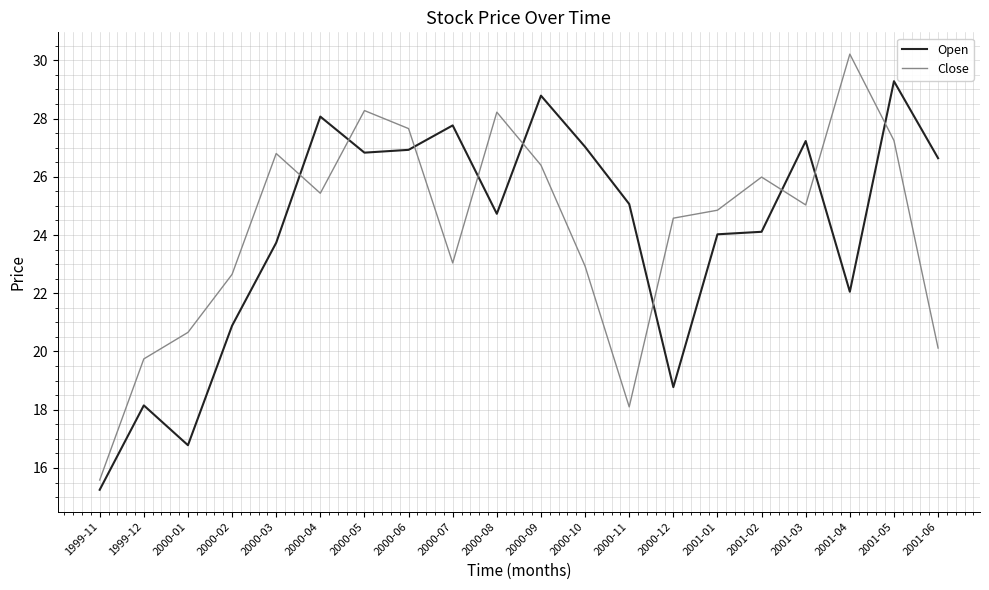

Does the chart have visible grid lines?

Yes